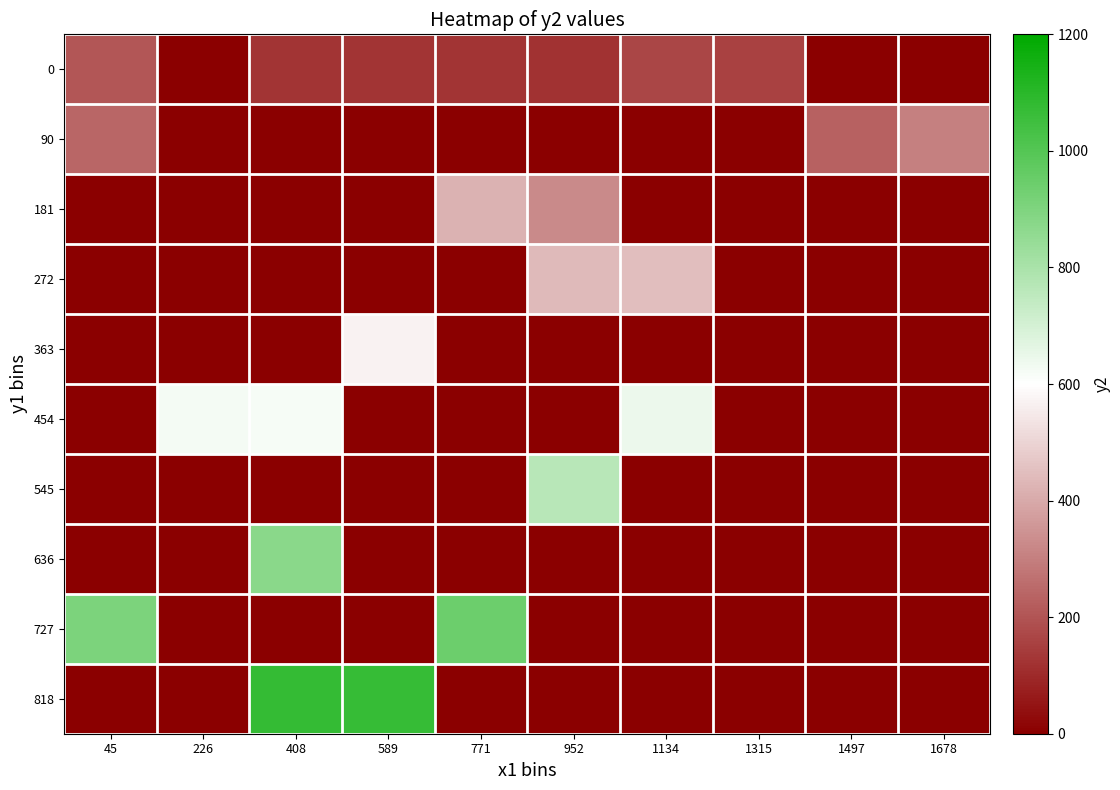

Which series changed the most between 226 and 1497?

454